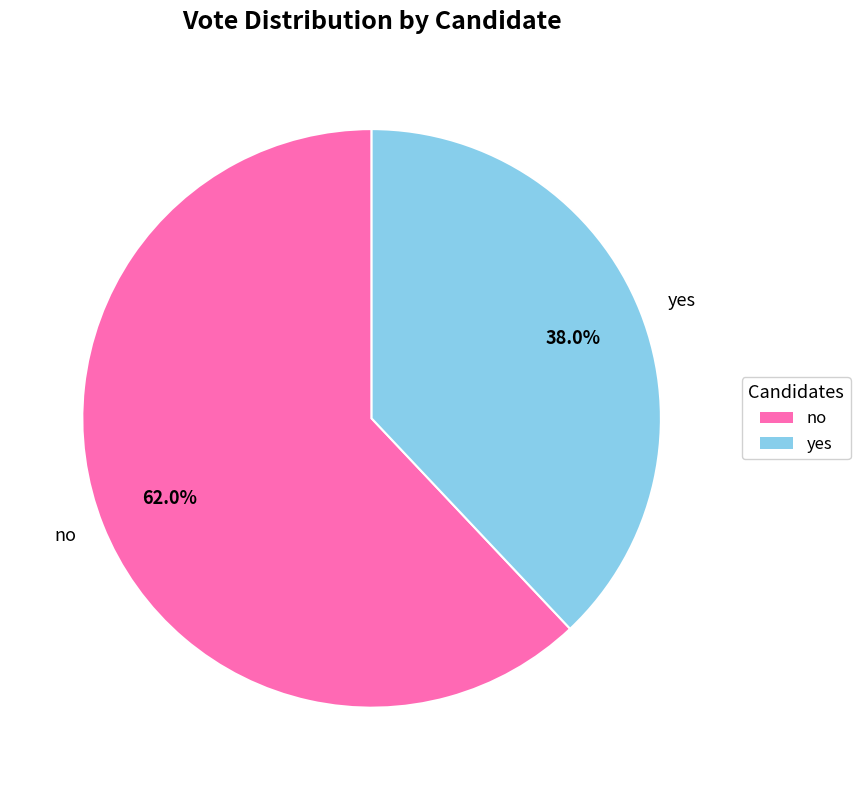

The no slice represents 56% of the pie. True or false?

False